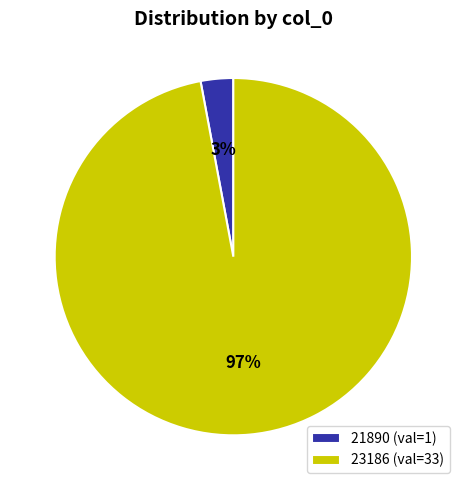

Is there any slice that represents more than half of the pie?

Yes